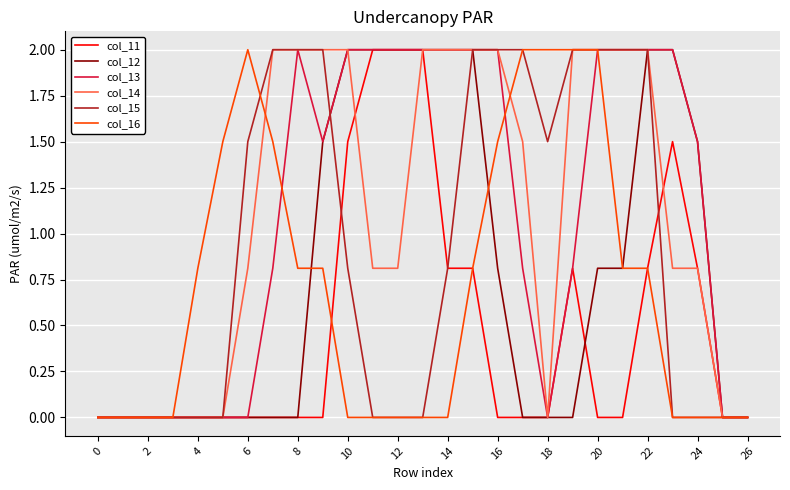

What is the average value of the col_11 series?

0.5